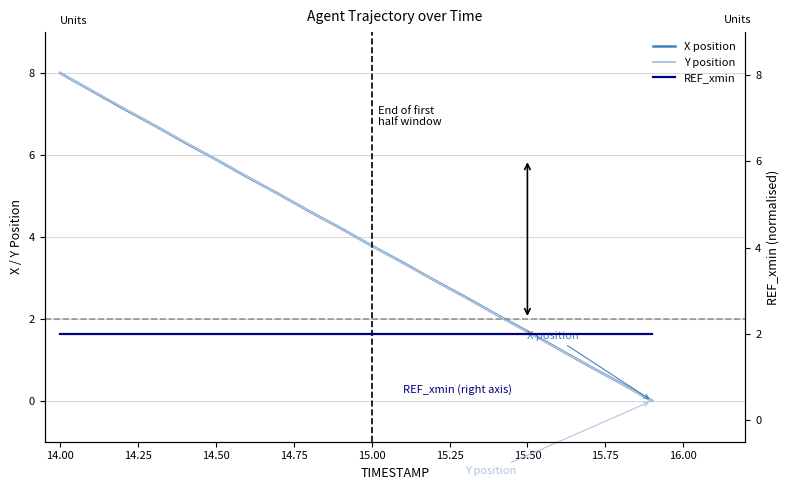

Reading left to right, extract all data points from this chart.

X position: 8.0	7.6	7.1	6.7	6.3	5.9	5.5	5.1	4.6	4.2	3.8	3.4	2.9	2.5	2.1	1.7	1.3	0.8	0.4	0.0
Y position: 8.0	7.6	7.2	6.7	6.3	5.9	5.5	5.1	4.6	4.2	3.8	3.4	2.9	2.5	2.1	1.7	1.3	0.8	0.4	0.0
REF_xmin: 2.0	2.0	2.0	2.0	2.0	2.0	2.0	2.0	2.0	2.0	2.0	2.0	2.0	2.0	2.0	2.0	2.0	2.0	2.0	2.0